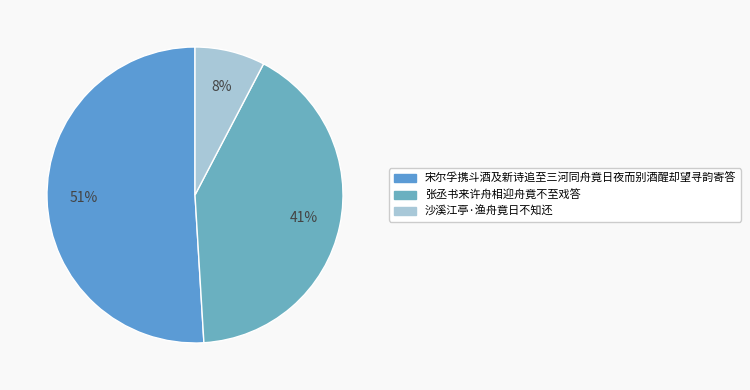

Rank the categories by value from lowest to highest.

沙溪江亭·渔舟竟日不知还, 张丞书来许舟相迎舟竟不至戏答, 宋尔孚携斗酒及新诗追至三河同舟竟日夜而别酒醒却望寻韵寄答